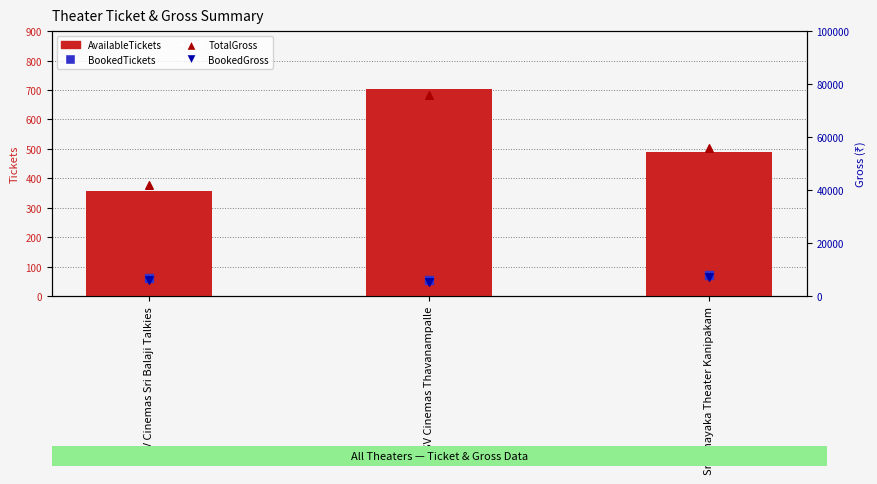

What are all the series names shown in the legend?

AvailableTickets, BookedTickets, TotalGross, BookedGross